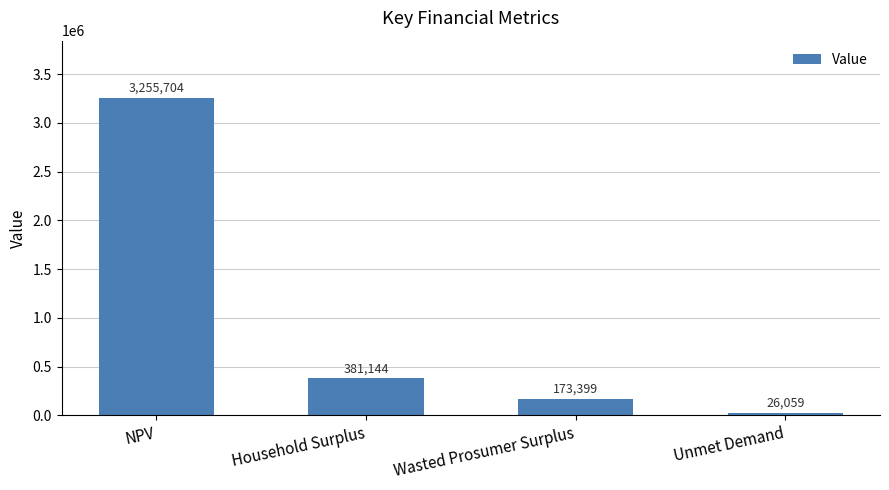

What is the change in value from NPV to Wasted Prosumer Surplus?

-3082305.7